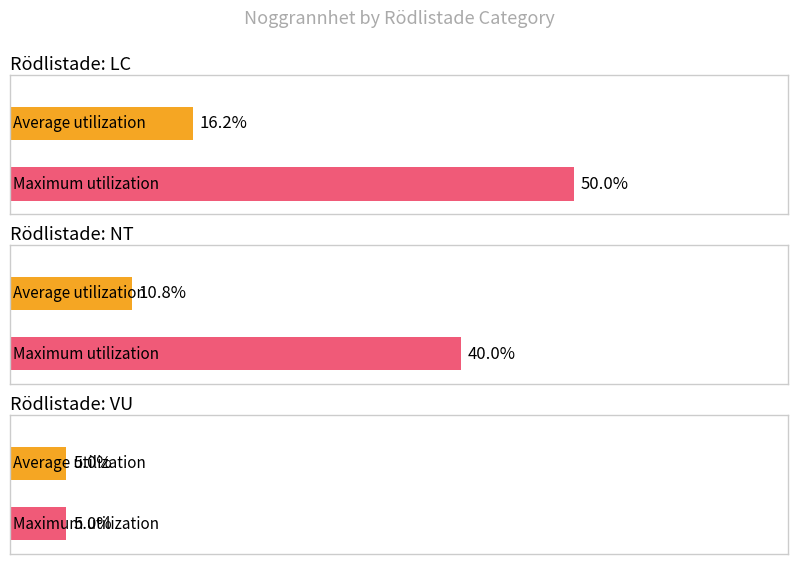

What is the greatest value displayed?

50